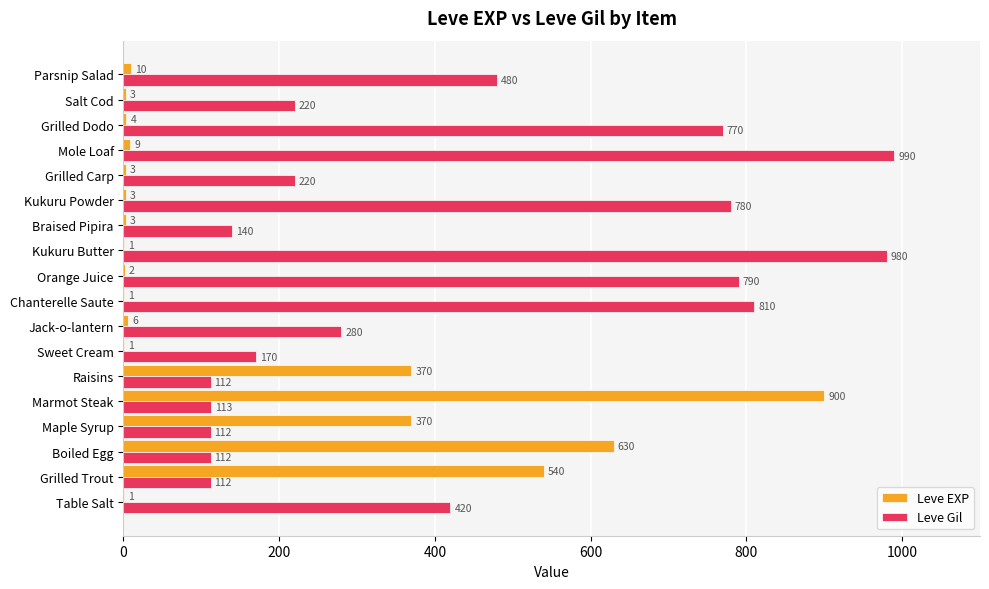

Which category has the highest value in the Leve EXP series?

Marmot Steak